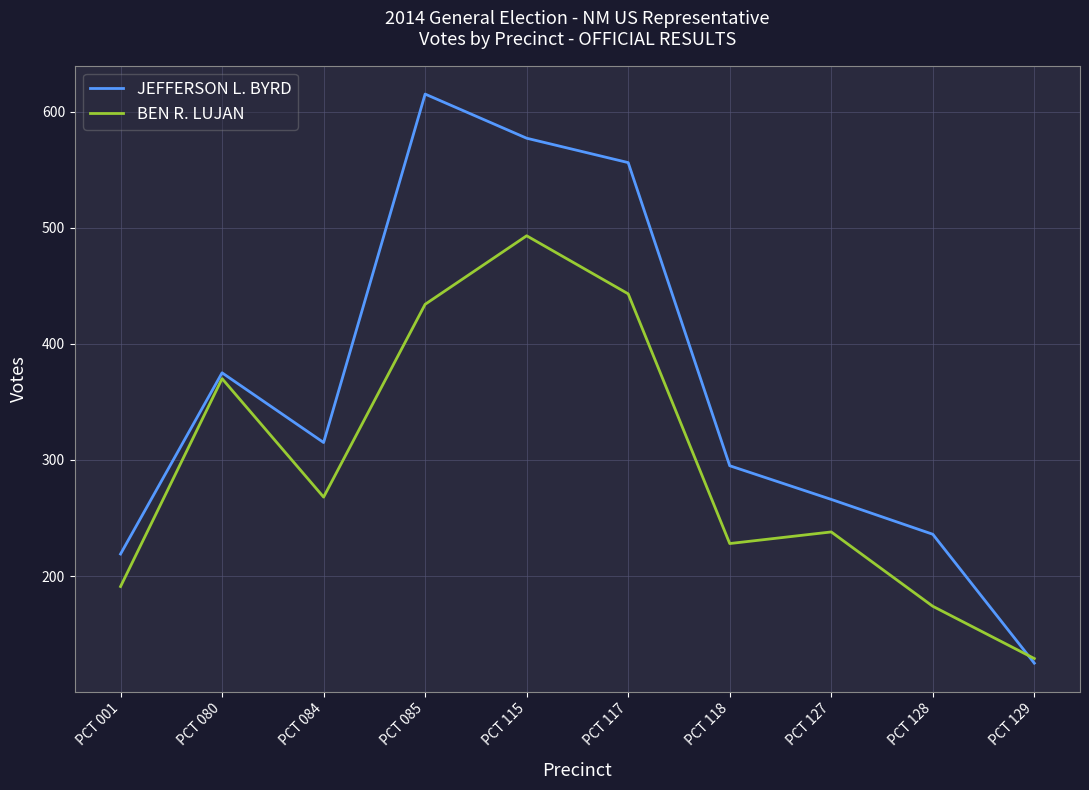

What is the total value across all series at PCT 129?

254